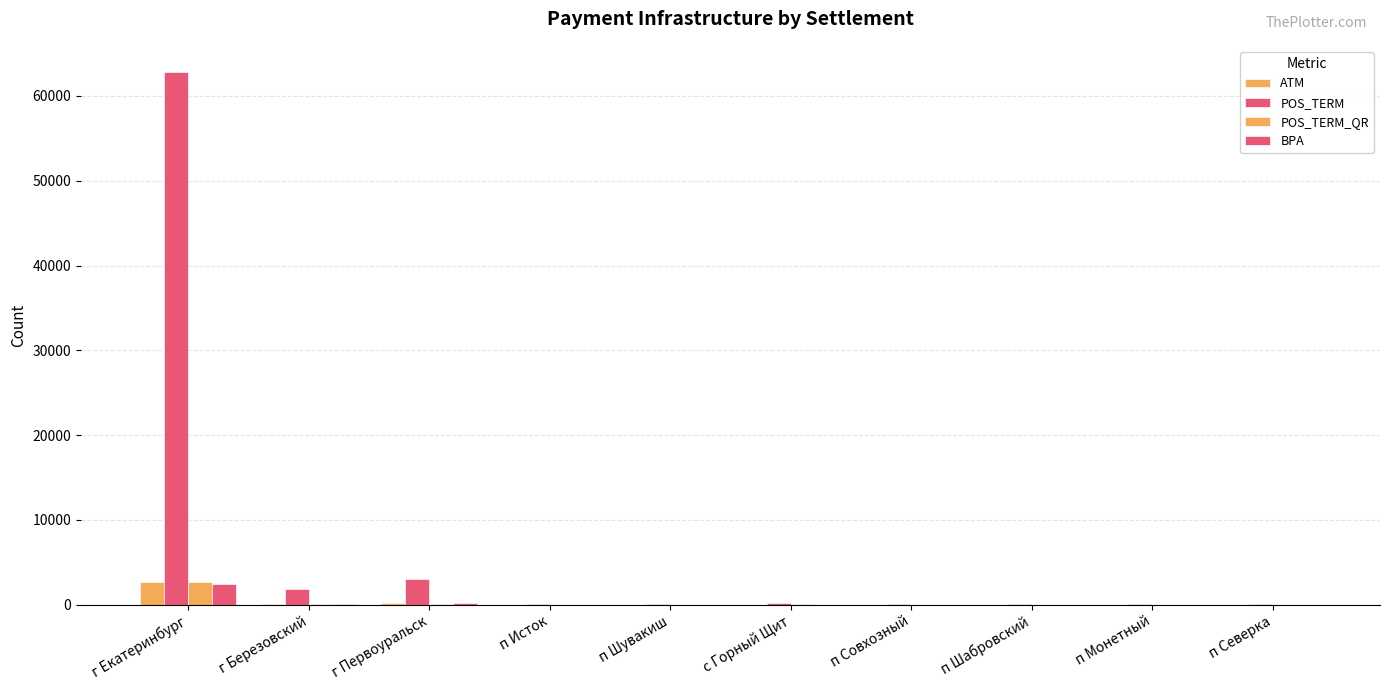

What is the sum of the ATM values at г Первоуральск and г Екатеринбург?

2883